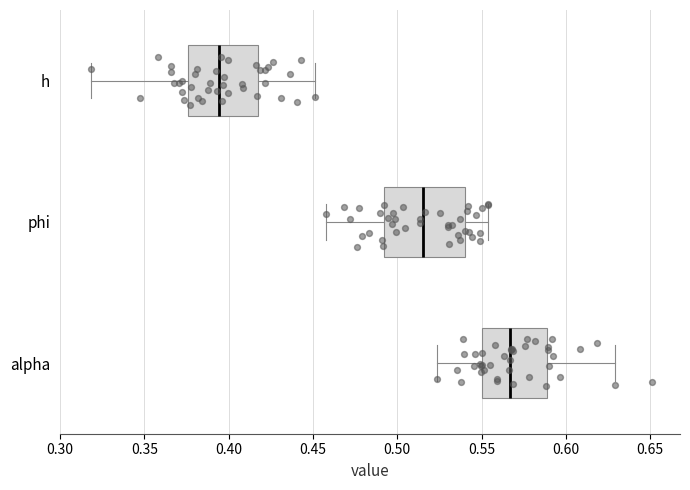

Which box is the widest, from its left edge to its right edge?

phi